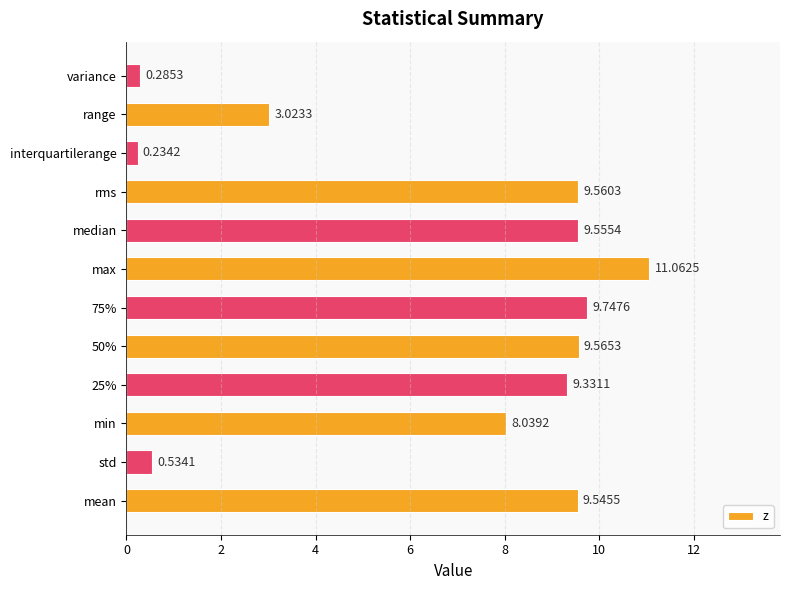

What is the ratio of the value at min to the value at rms?

0.8